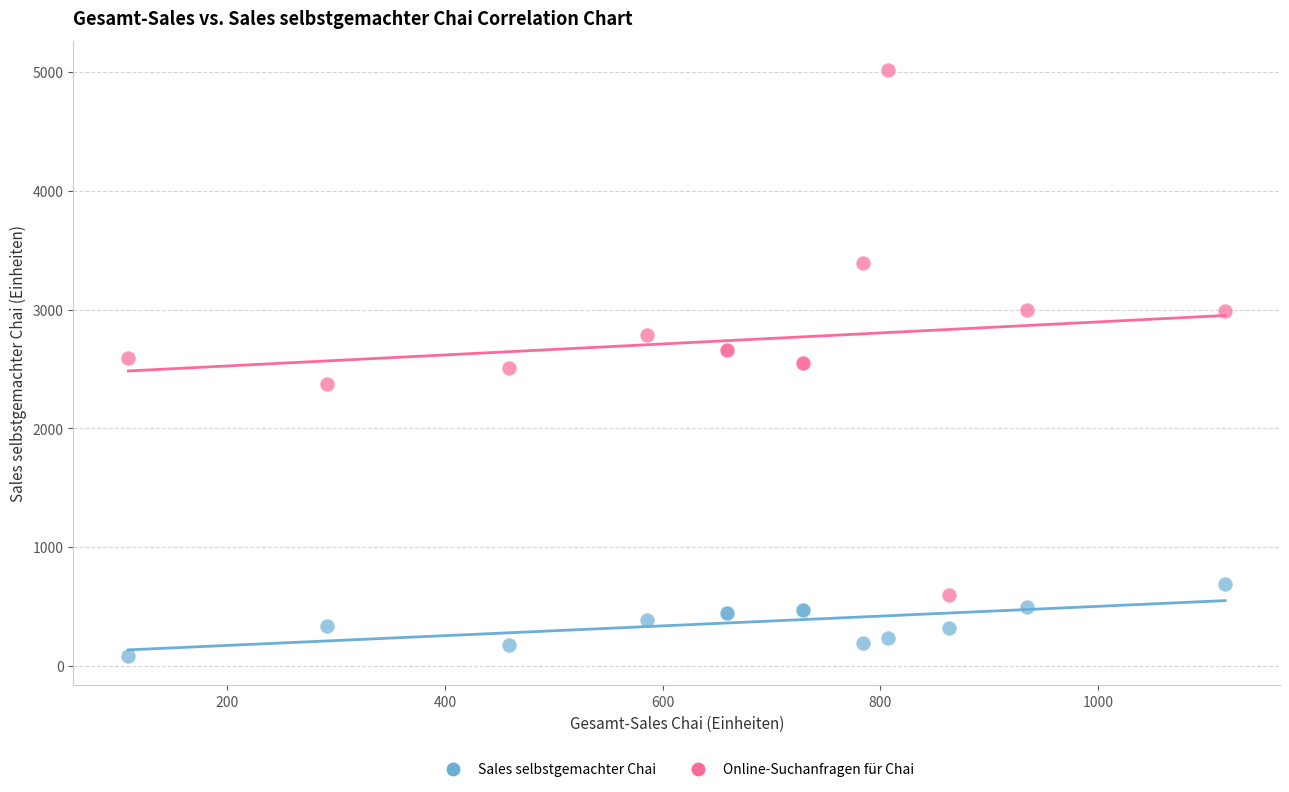

Which series reaches the minimum Y coordinate?

Sales selbstgemachter Chai